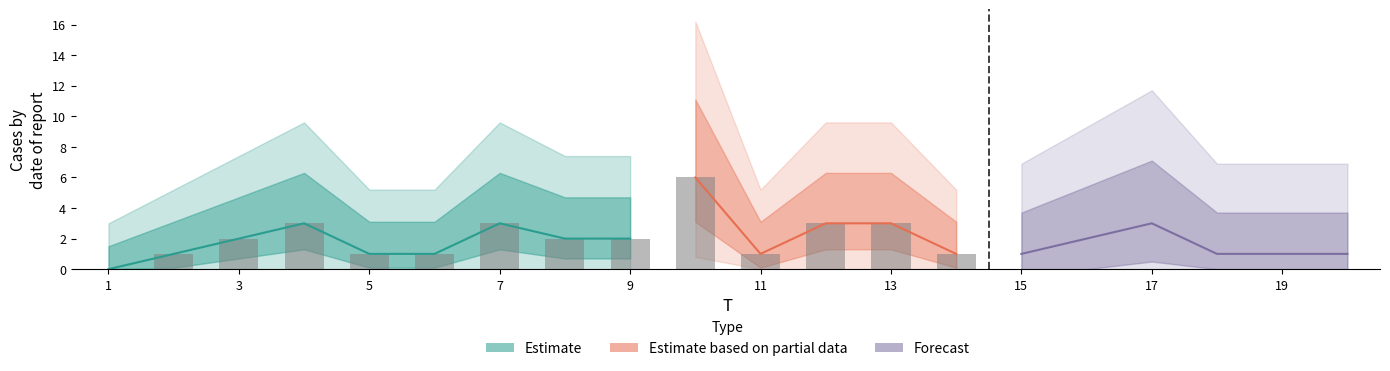

What is the sum of the values at 5 and 19?

2